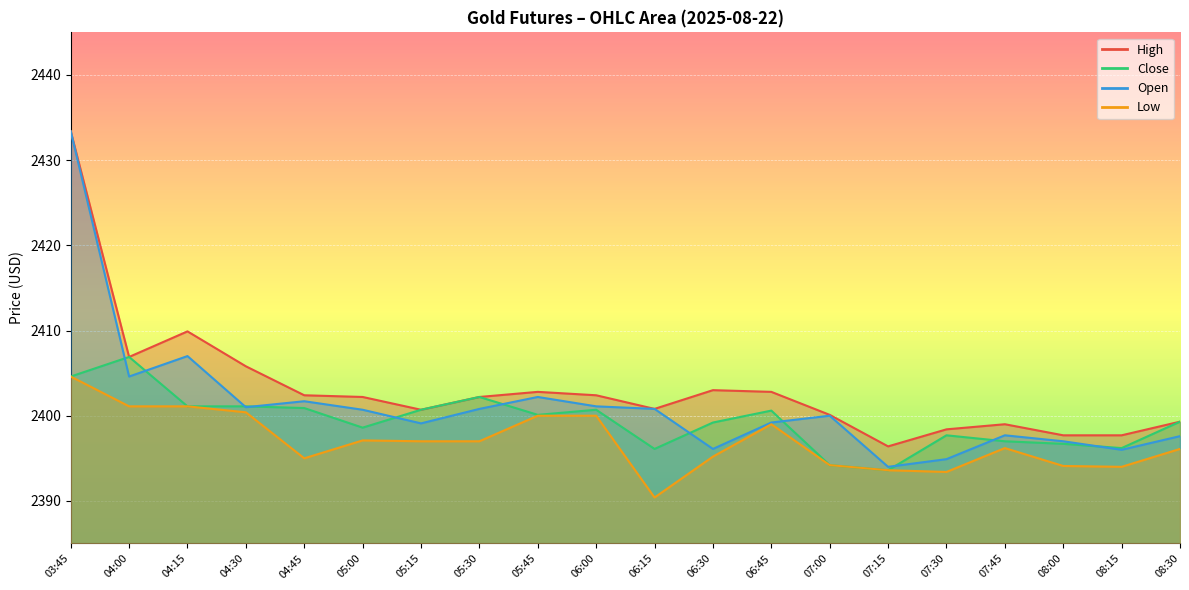

At which label does Low first exceed 2397?

03:45